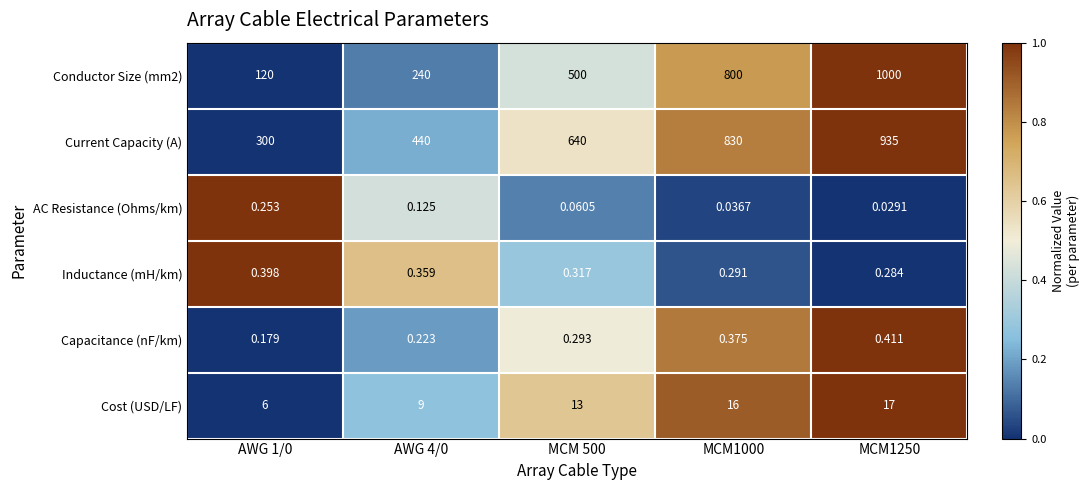

How many categories are shown in the chart?

5